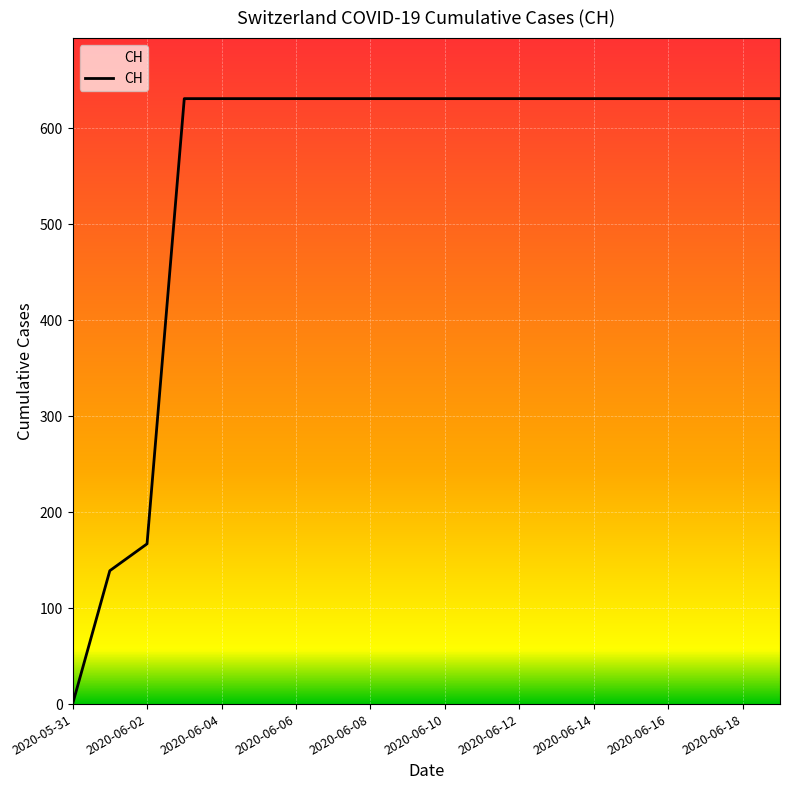

What is the maximum value shown in the chart?

631